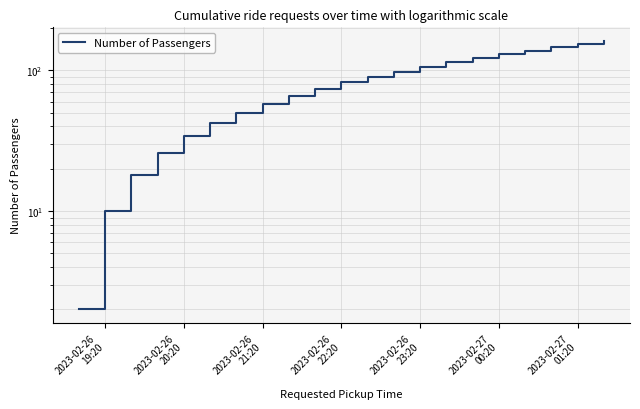

What is the difference between the maximum and minimum values?

160